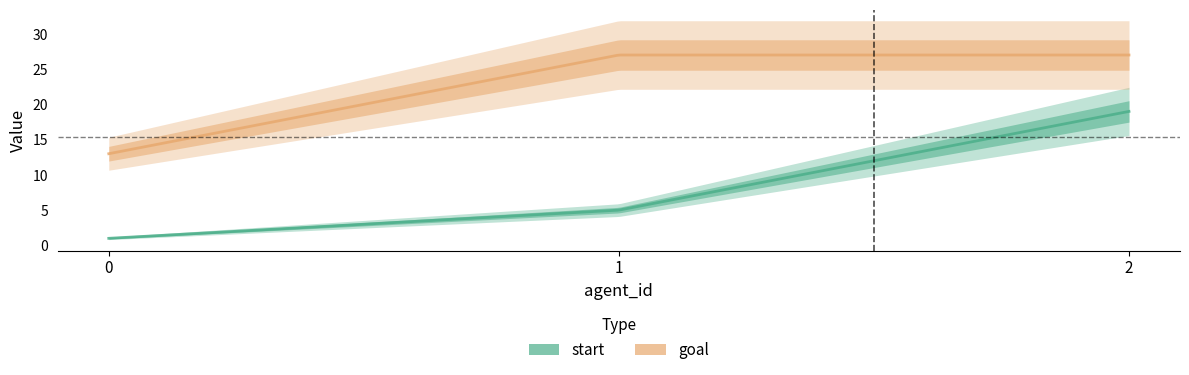

What is the value of the goal point at the 2nd from the left?

27